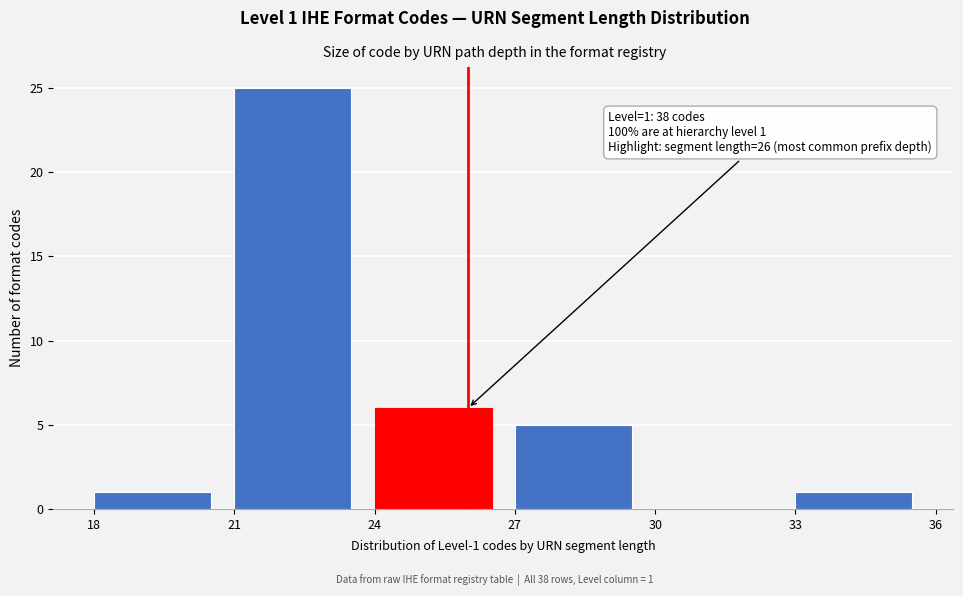

Over which range of the x-axis is the bar tallest?

21 to 24